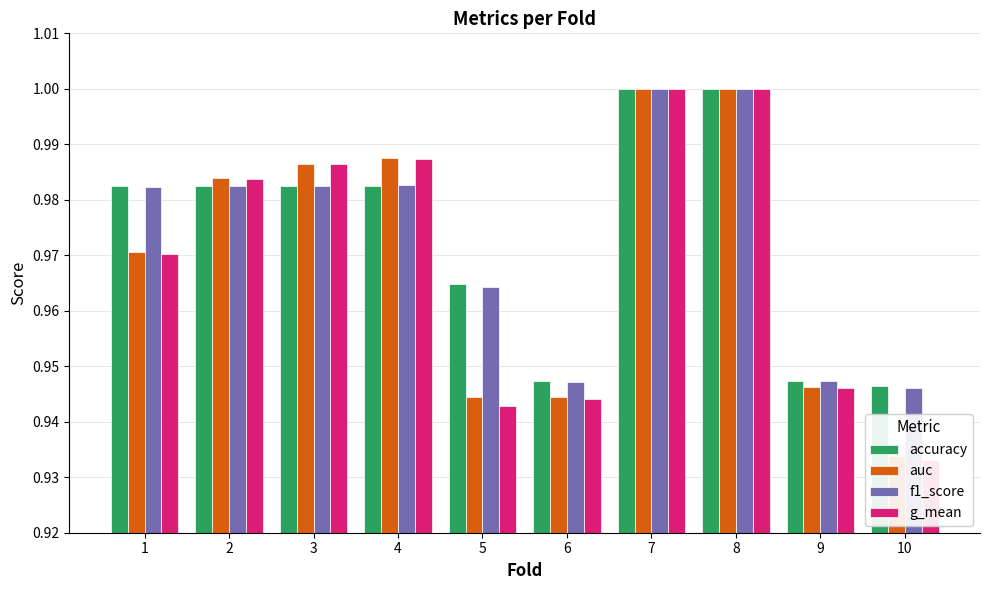

What is the value of the g_mean bar at the 8th from the left?

1.0